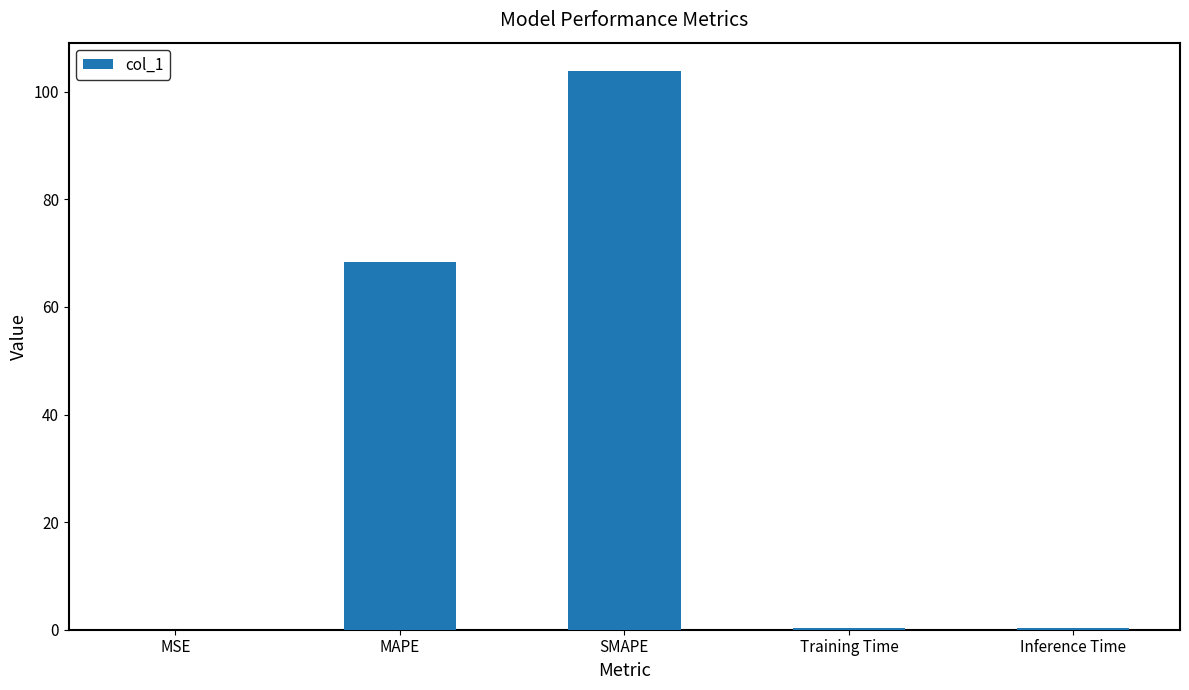

True or false: the data shows 23.6 at MAPE.

False